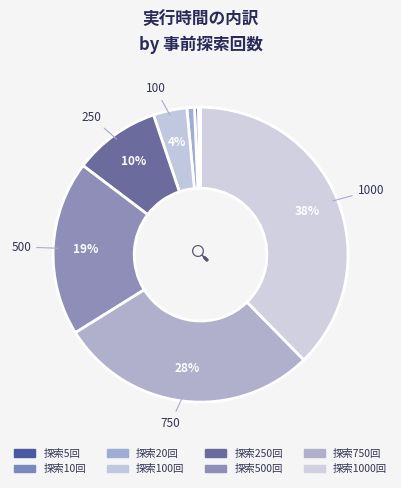

Is there any slice that represents more than half of the pie?

No